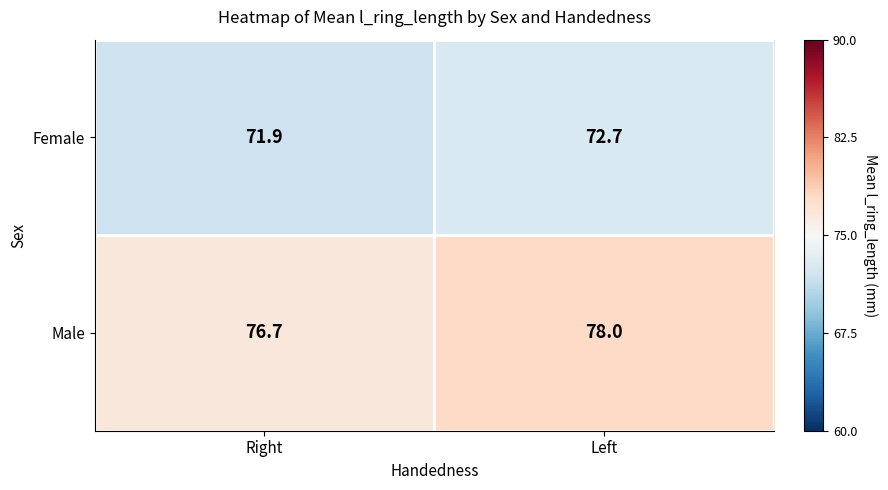

How many data points does each series have?

2